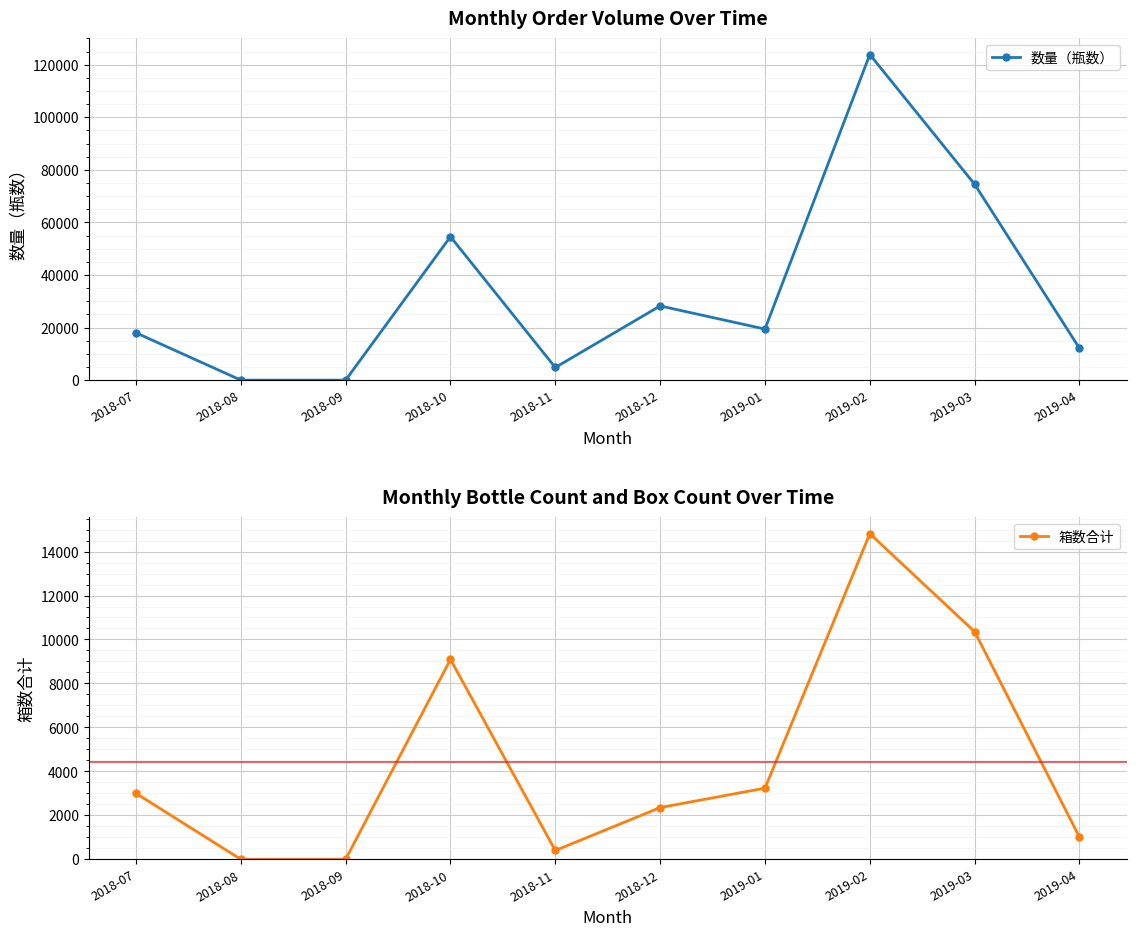

Is the value of 数量（瓶数） at 2018-11 greater than the value of 箱数合计 at 2018-07?

Yes